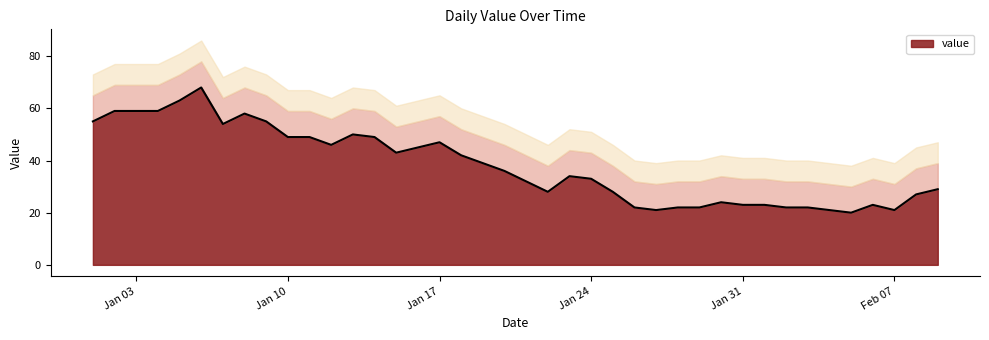

Is it true that value equals 54 at Jan 24?

False